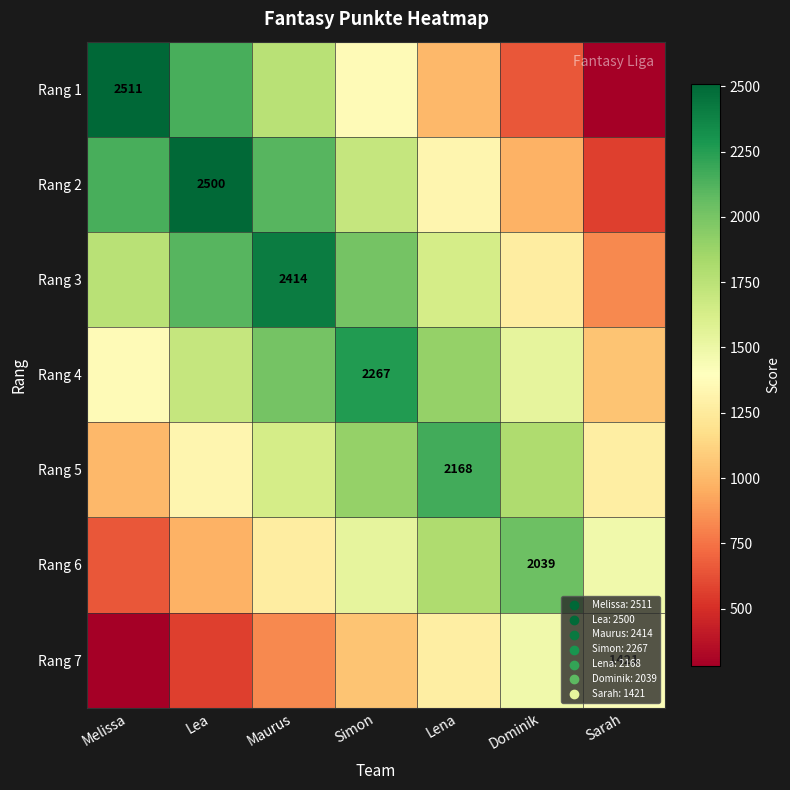

Rank the categories by Rang 4 value from lowest to highest.

Sarah, Melissa, Dominik, Lea, Lena, Maurus, Simon